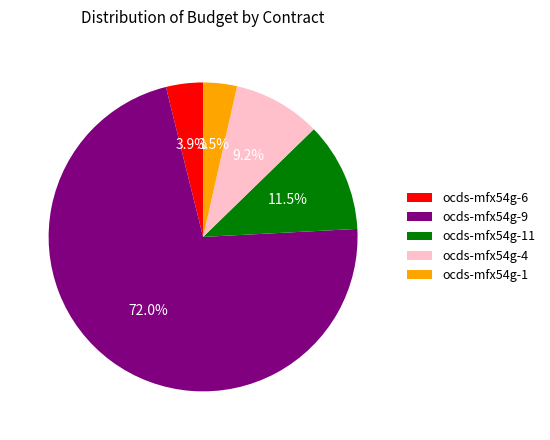

To the nearest percent, what is the difference between the ocds-mfx54g-6 and ocds-mfx54g-4 slice percentages?

5%